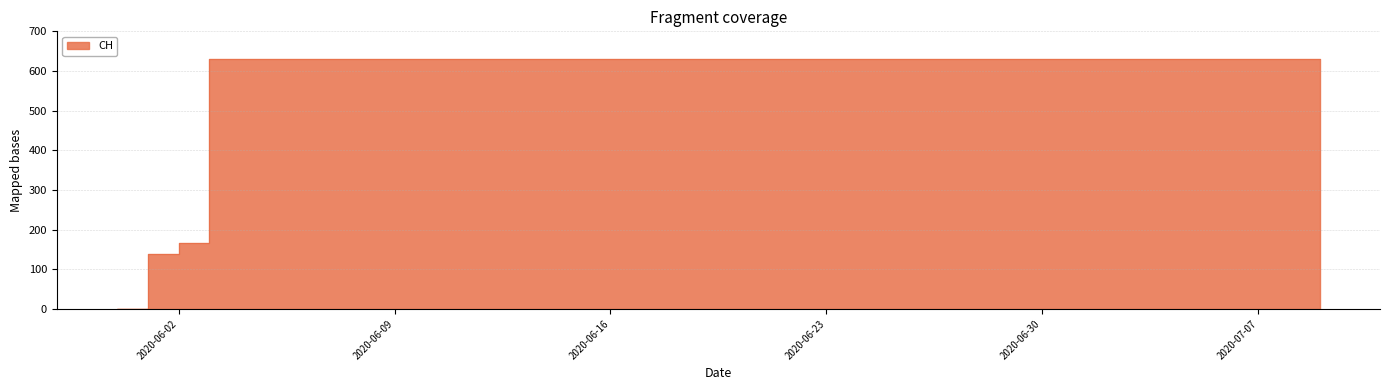

The chart shows a value of 631 at 2020-06-11. True or false?

True